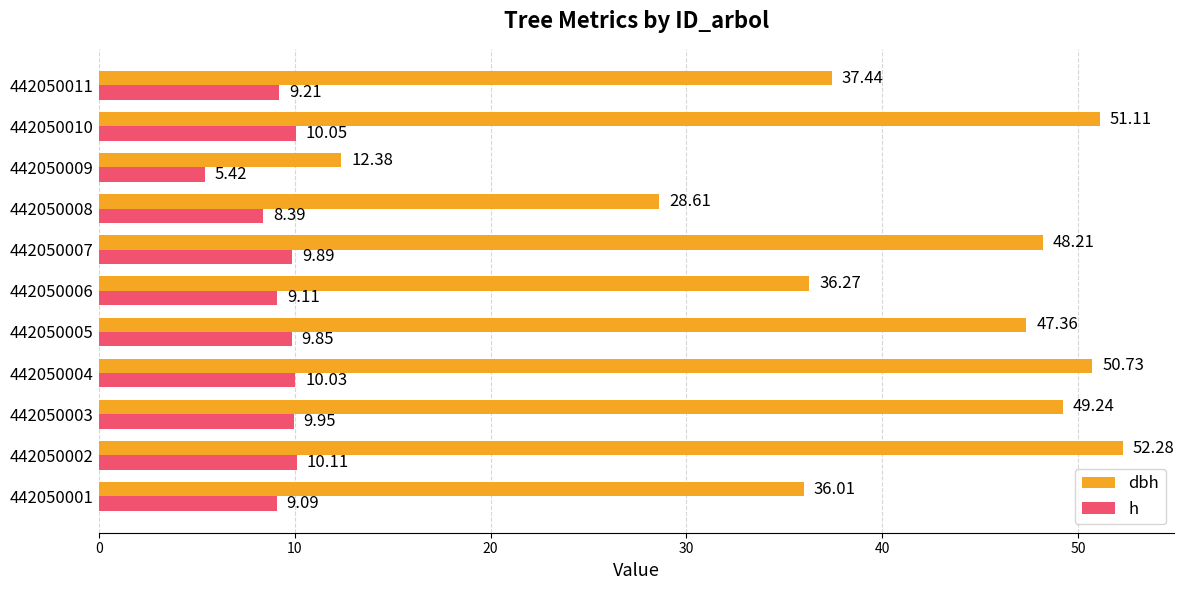

What is the total value across all series at 442050001?

45.1